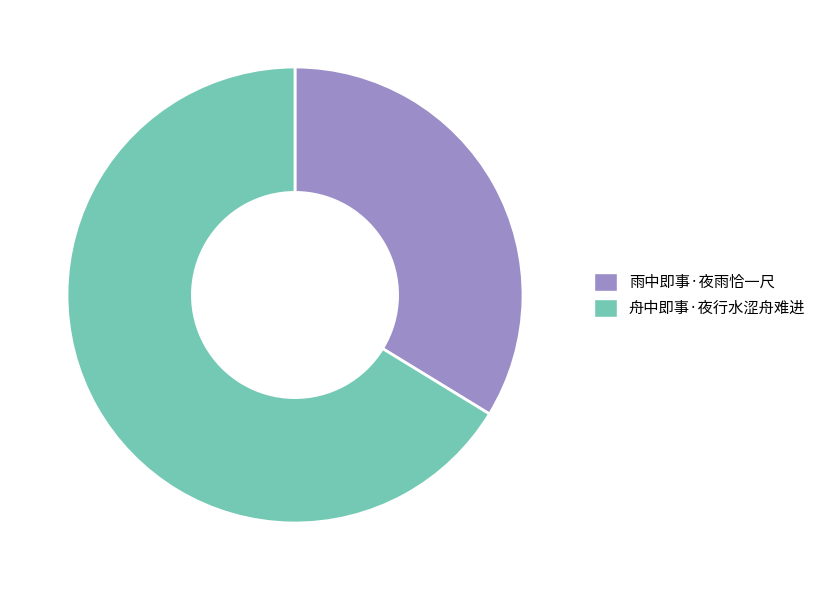

How many slices are in this pie chart?

2